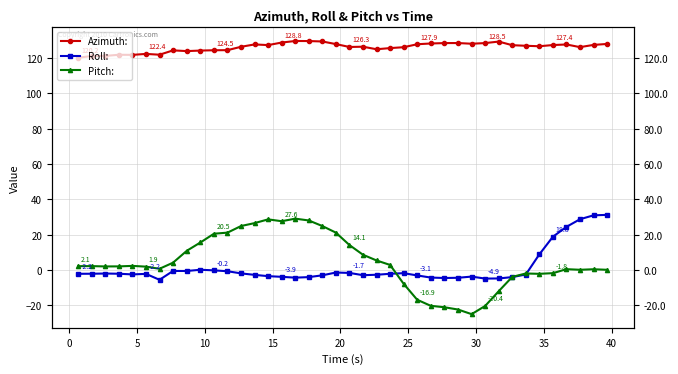

What is the difference between the second highest and second lowest values in the Azimuth: series?

8.4